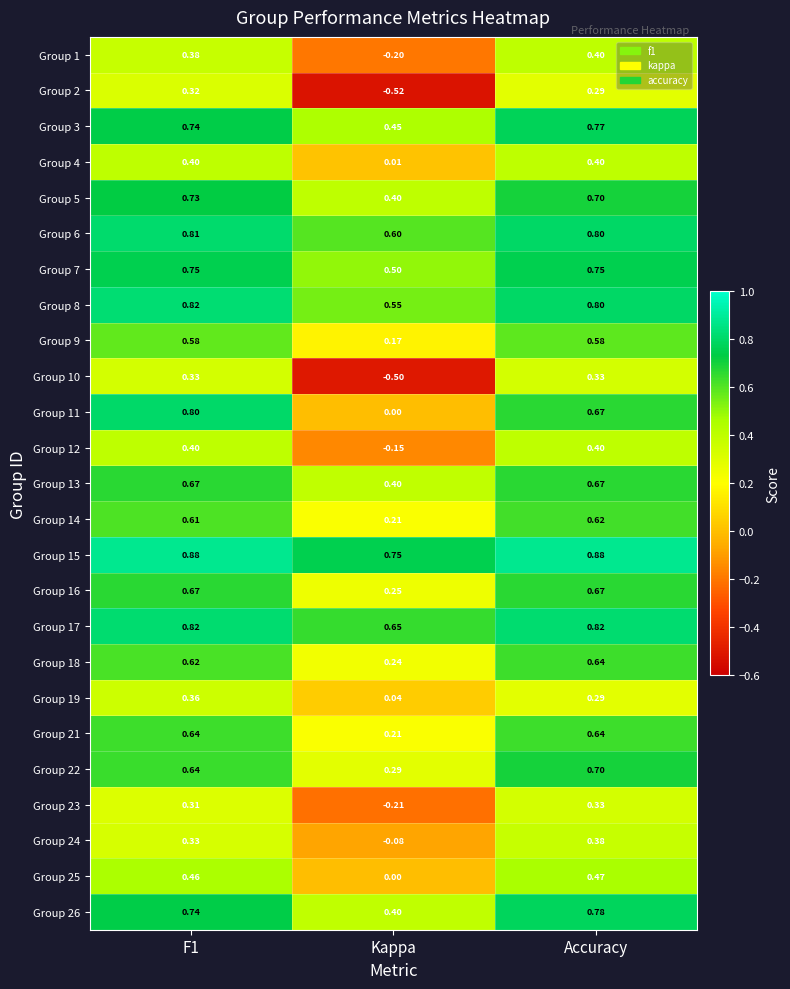

Where is Group 3 nearest to the value 0?

Kappa